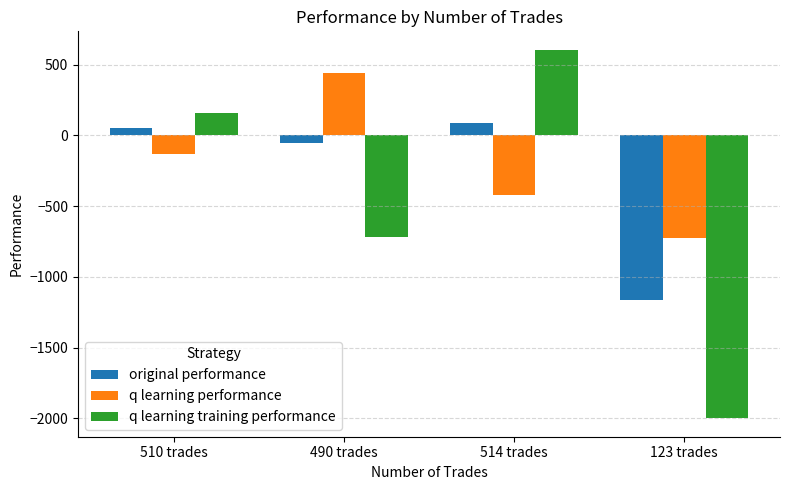

Is it true that q learning performance equals -132.8 at 510 trades?

True